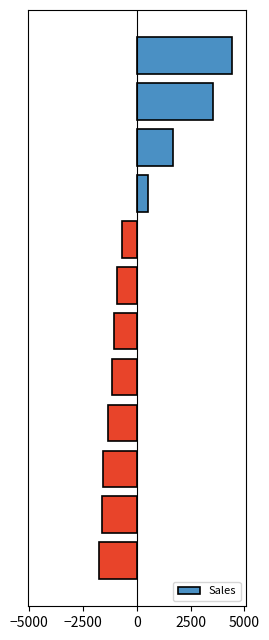

Reading bottom to top, transcribe all the data shown in this chart.

-1767.0	-1643.3	-1560.9	-1339.3	-1162.7	-1055.6	-936.7	-679.3	504.4	1668.6	3554.0	4418.1